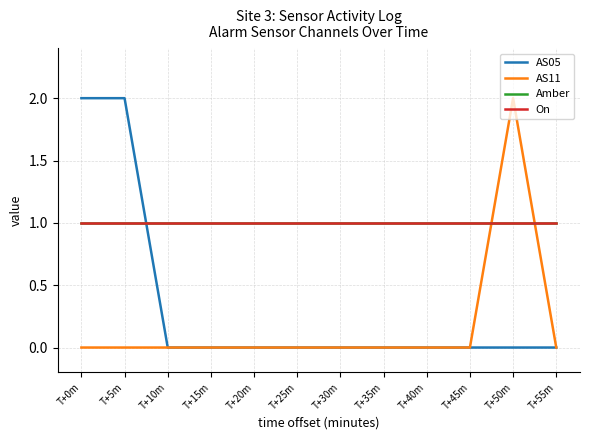

True or false: Amber and On intersect in this chart.

False